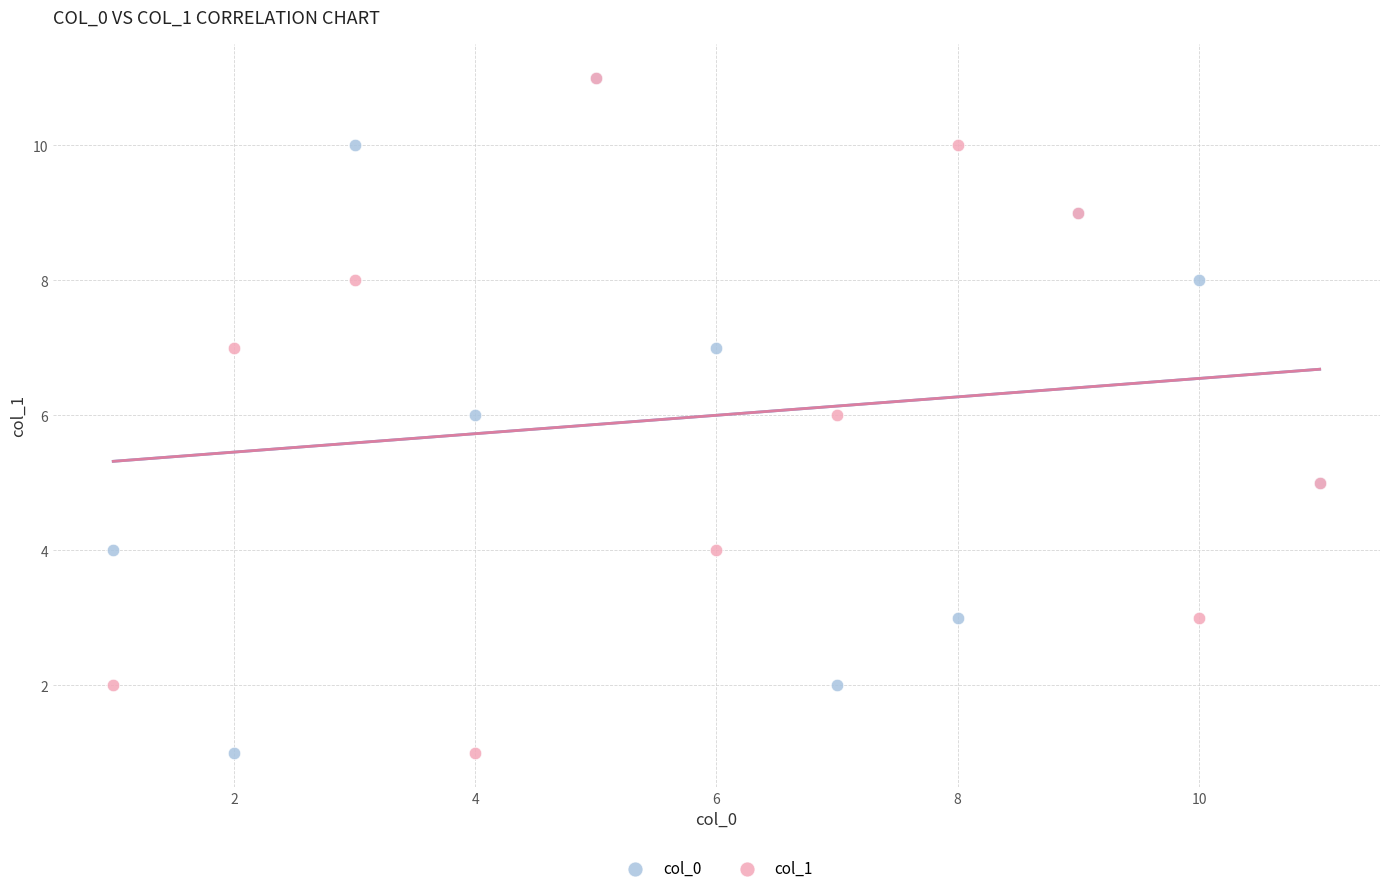

What are all the series names shown in the legend?

col_0, col_1